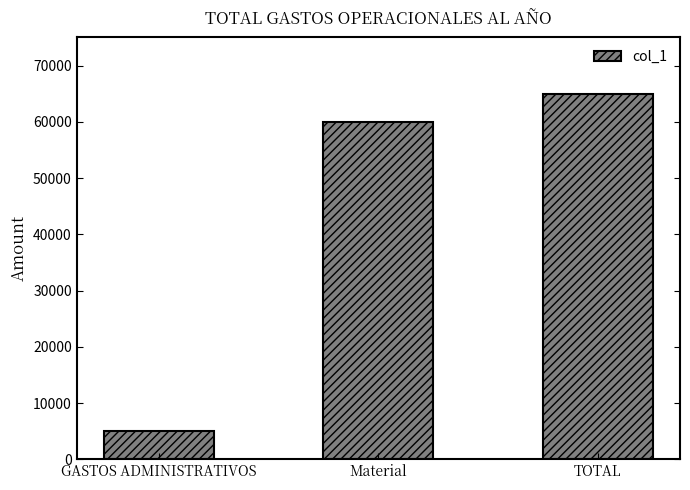

At which label is the value closest to 35000?

Material